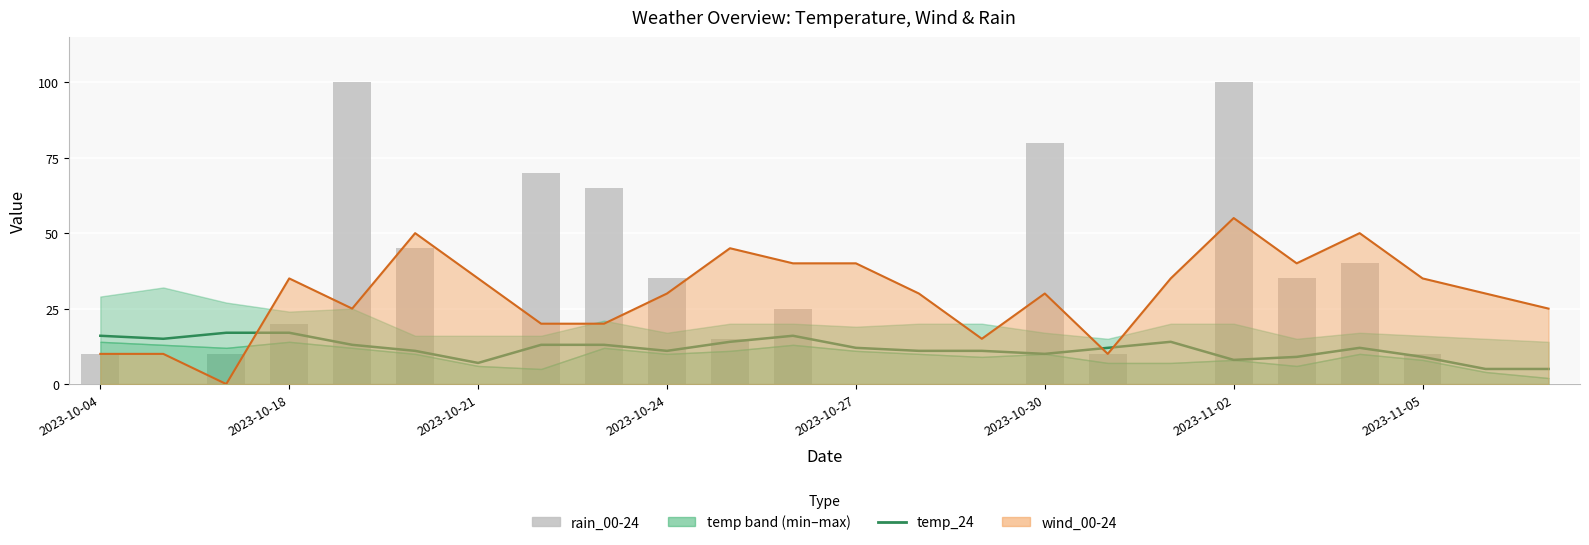

What is the difference between the maximum and minimum values in the temp_24 series?

12